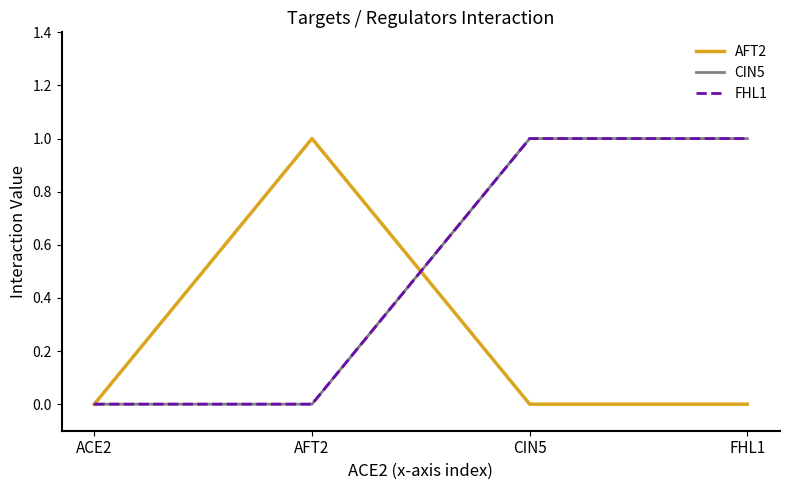

Does the chart have visible grid lines?

No